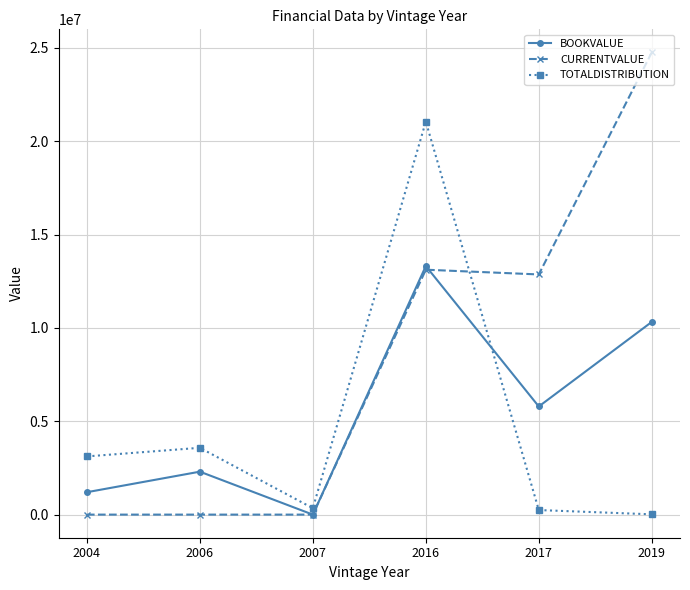

At how many categories does at least one series exceed 3286740?

4